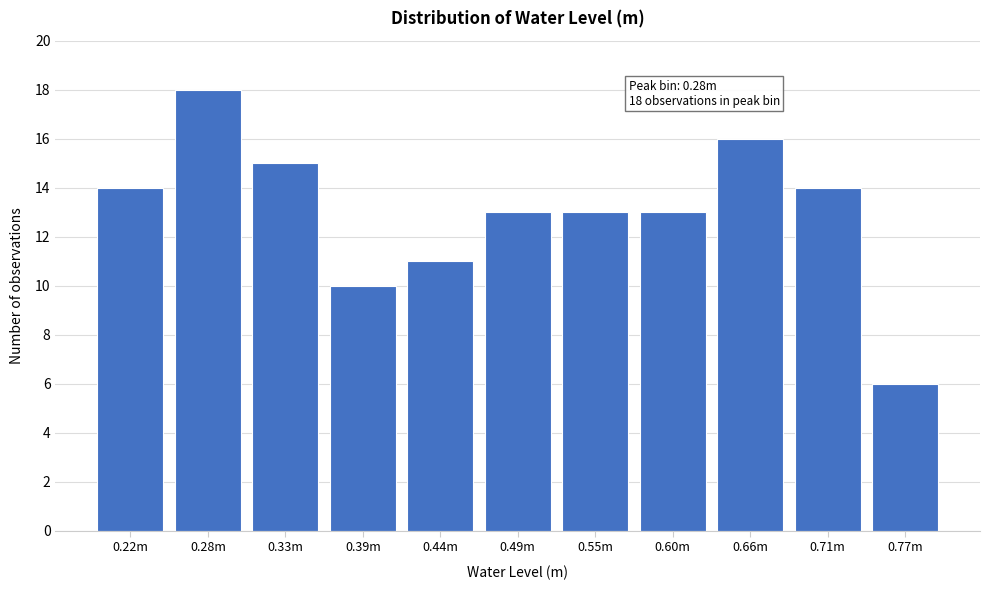

Reading left to right, list all the values displayed in this chart.

14	18	15	10	11	13	13	13	16	14	6